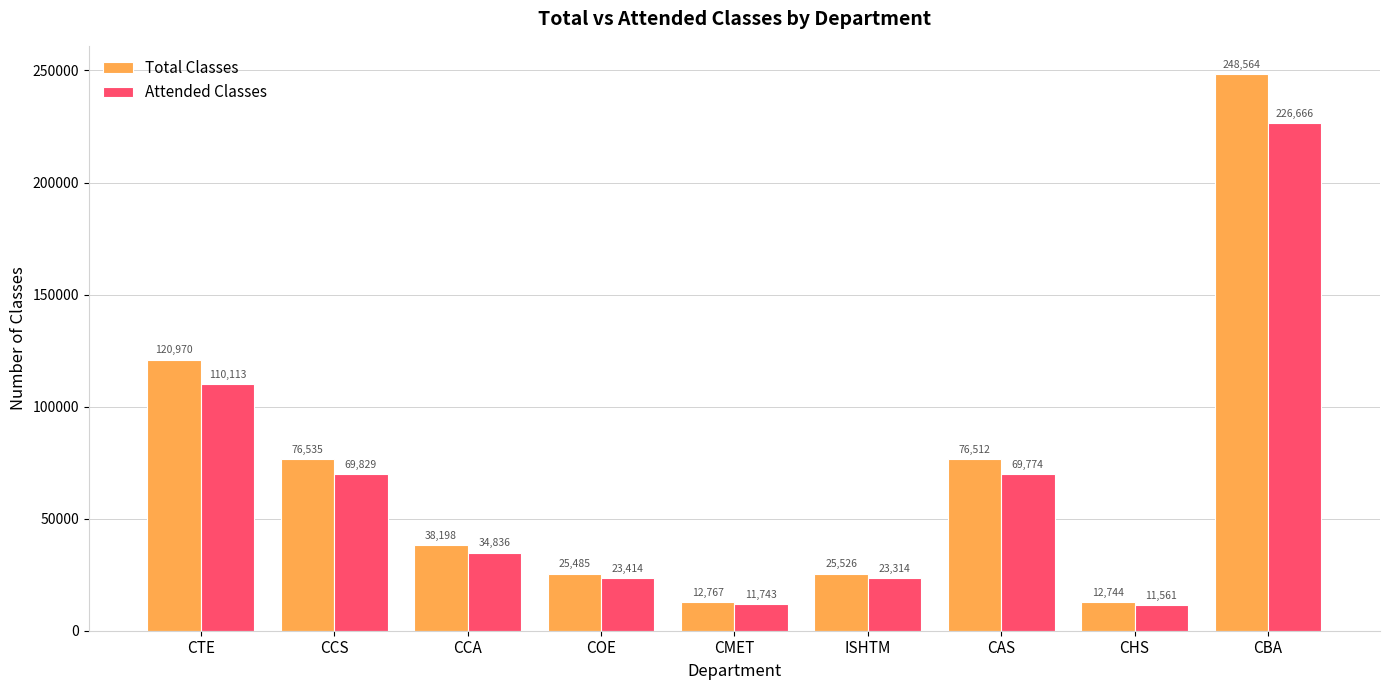

How many data points does each series have?

9